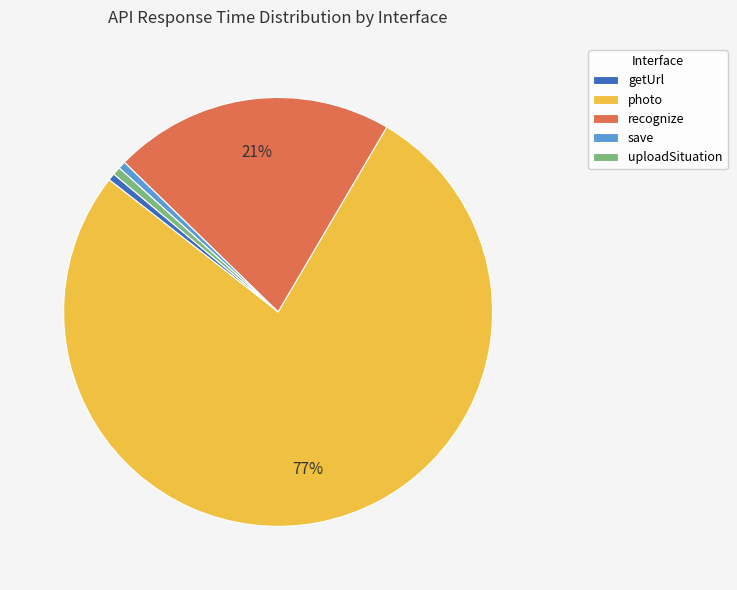

Which has a higher value, getUrl or recognize?

recognize